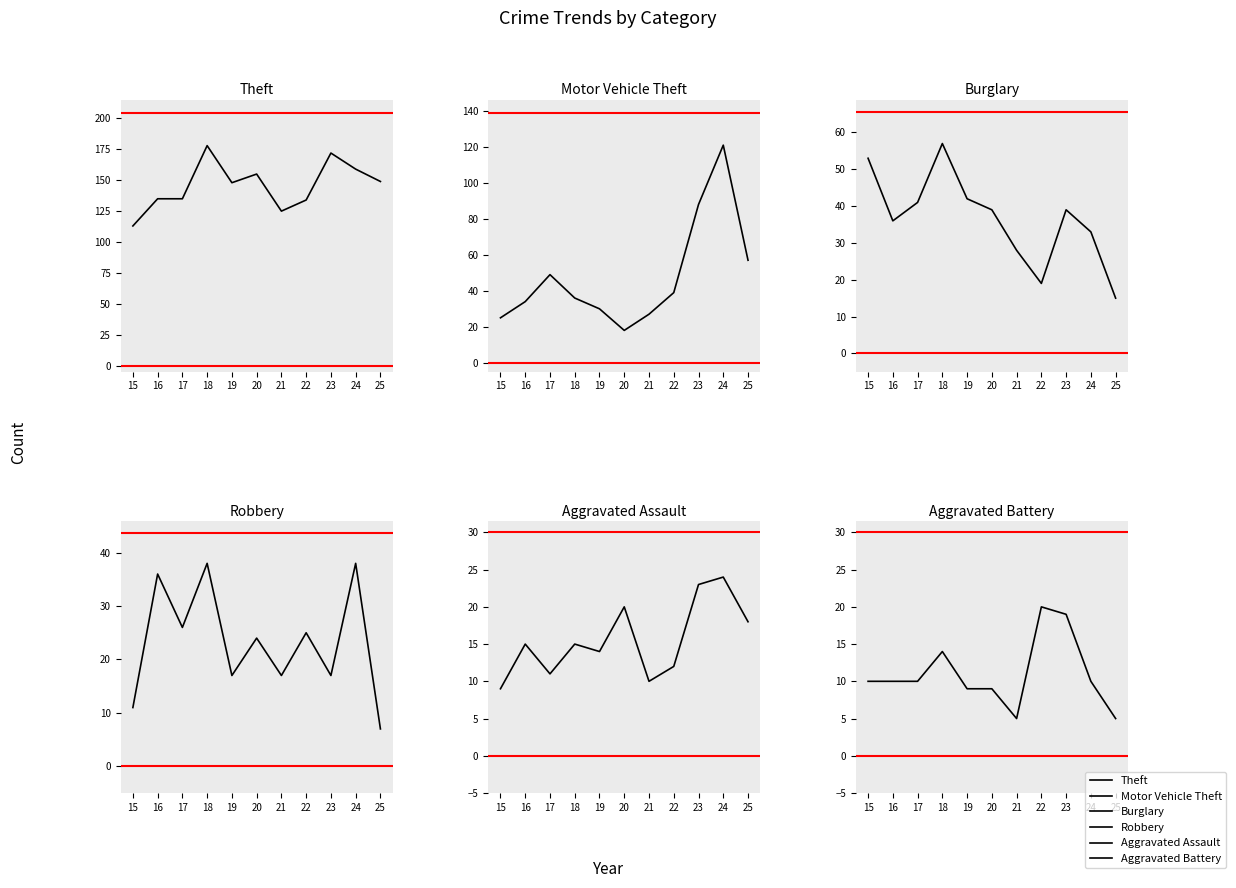

At 20, list the series in order from smallest to largest.

Aggravated Battery, Motor Vehicle Theft, Aggravated Assault, Robbery, Burglary, Theft